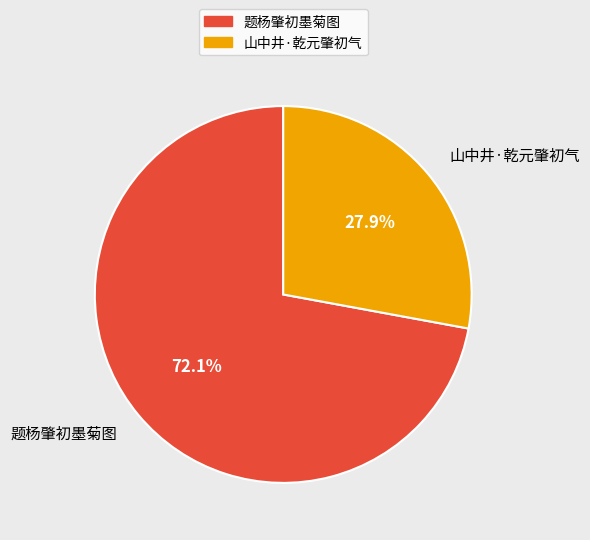

Rank the categories by value from highest to lowest.

题杨肇初墨菊图, 山中井·乾元肇初气